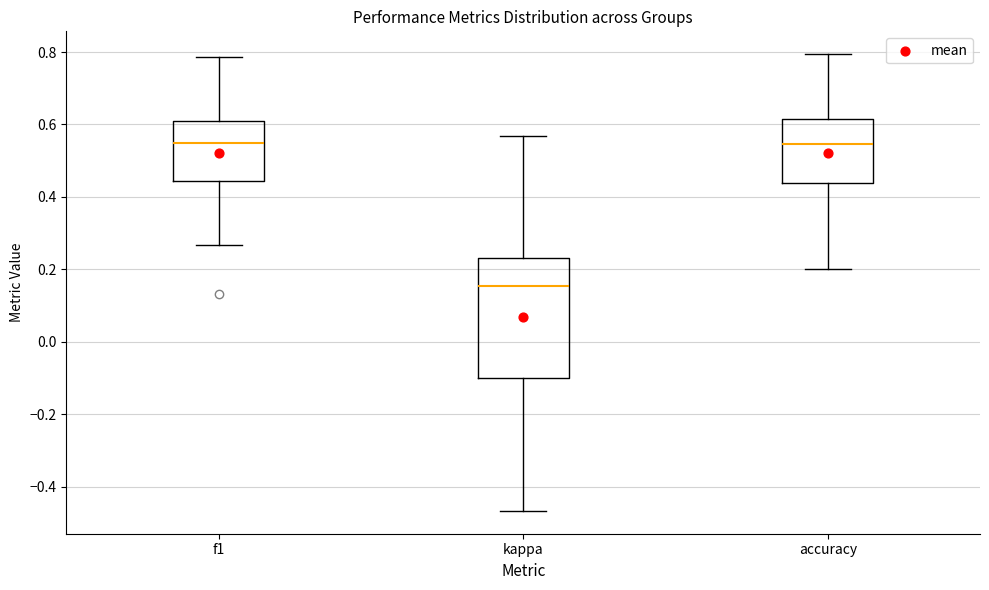

Comparing the boxes themselves (not the whiskers), which one is the tallest?

kappa